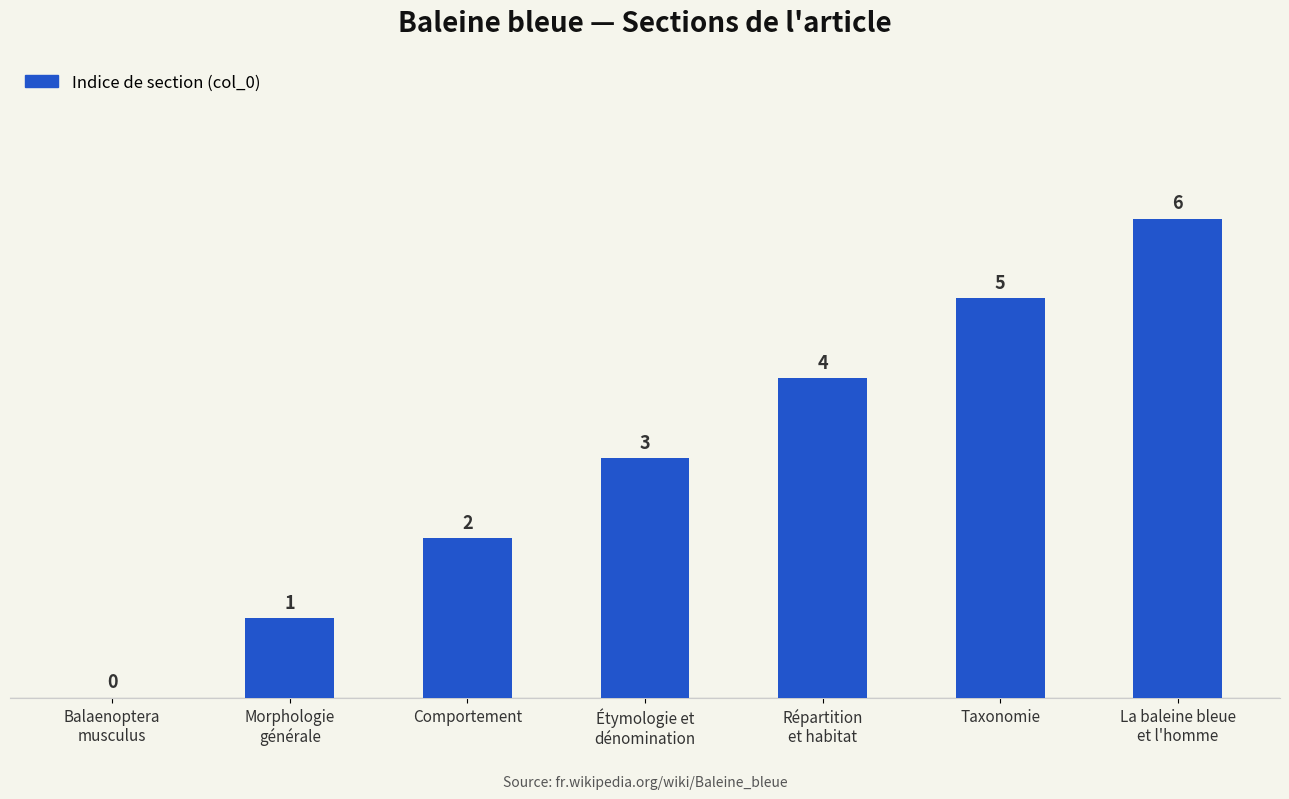

What is the difference between the values at Répartition
et habitat and Étymologie et
dénomination?

1